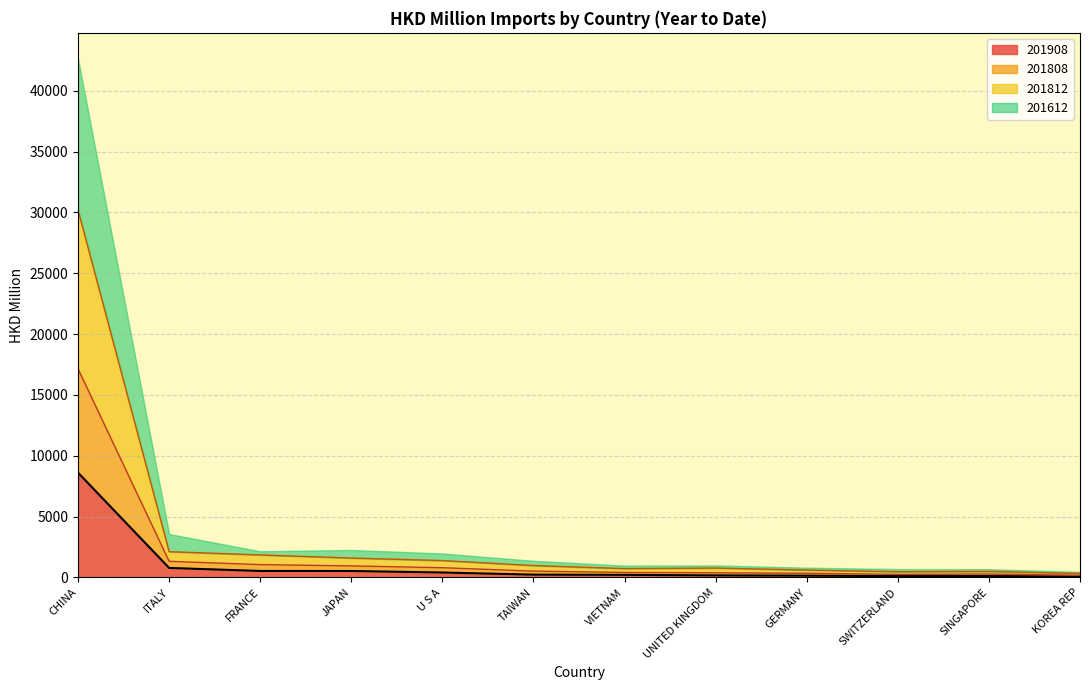

True or false: 201612 has more than 1 interior local peaks.

False